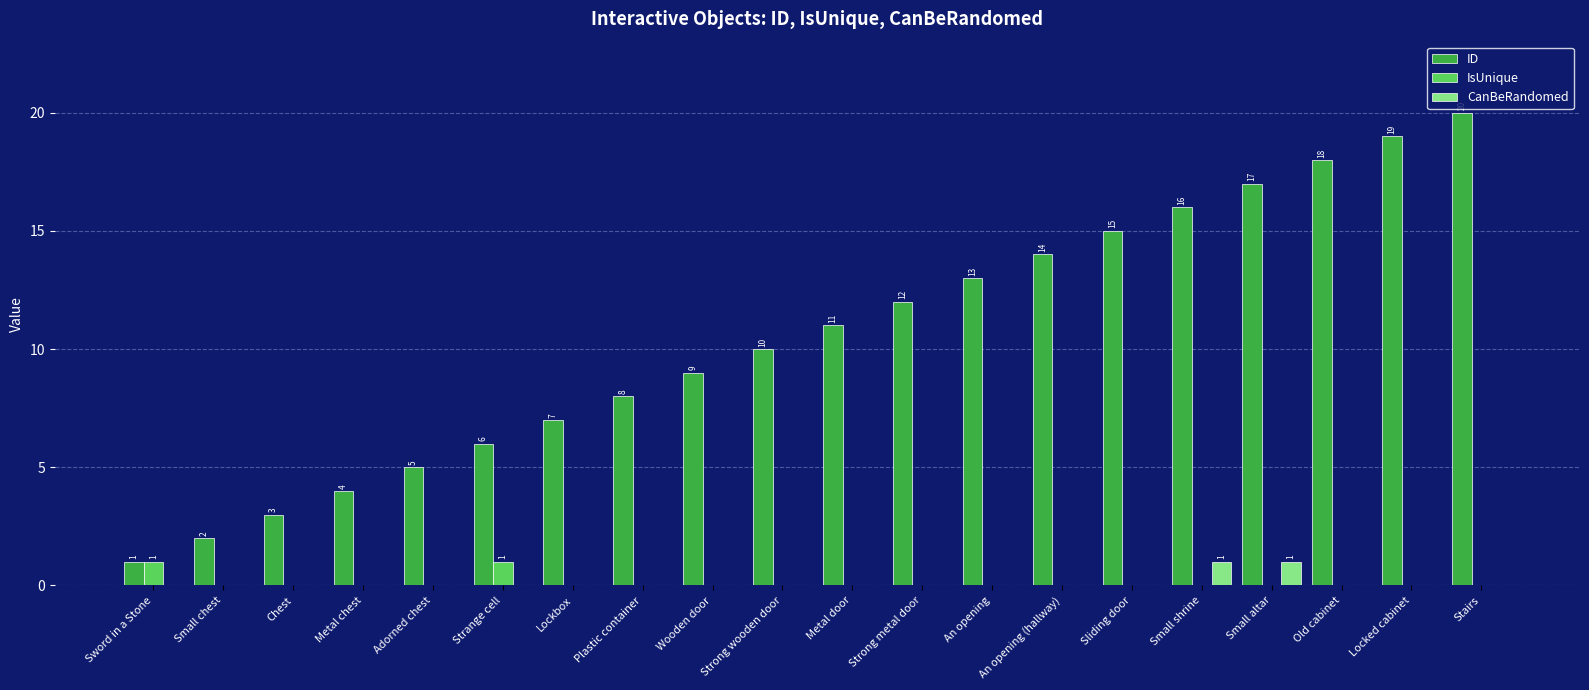

What is the sum of the ID values at Small altar and Plastic container?

25